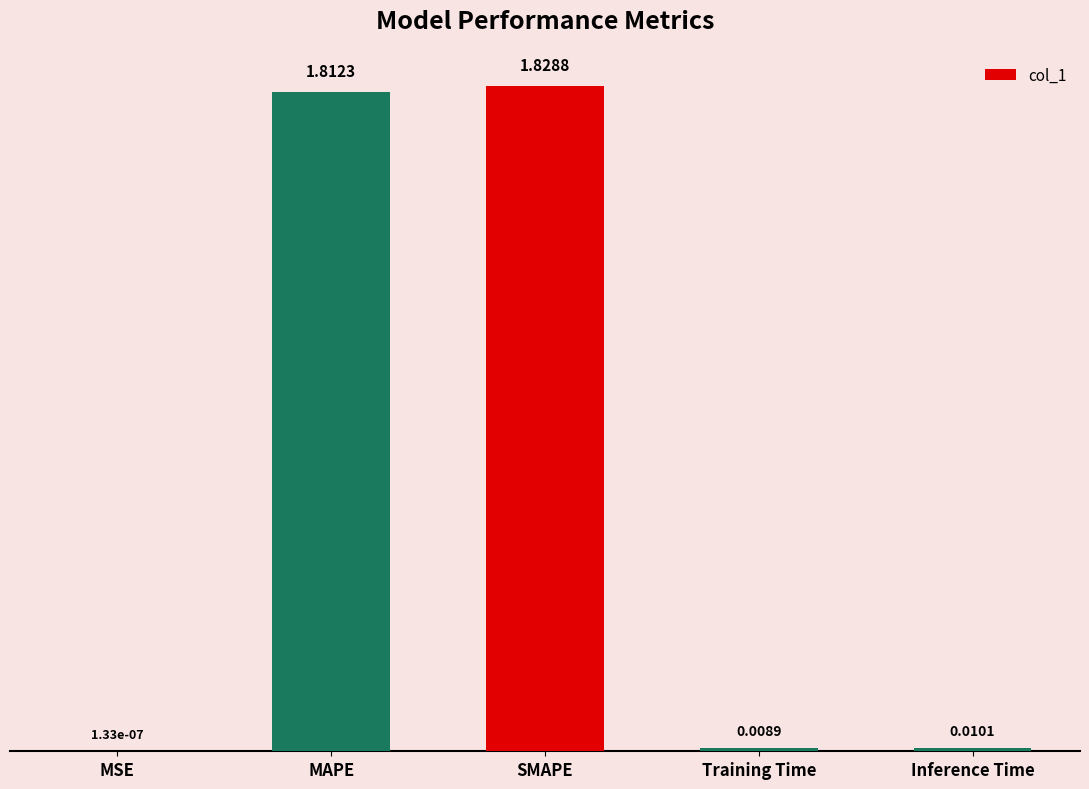

At which label is the value closest to 0?

MSE